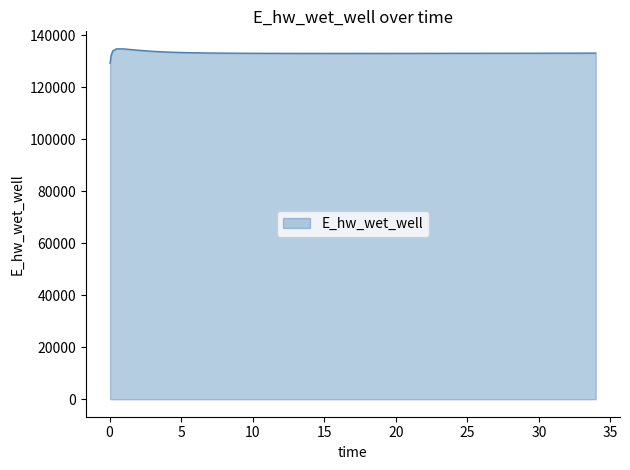

What is the difference between the maximum and second lowest values?

2672.8